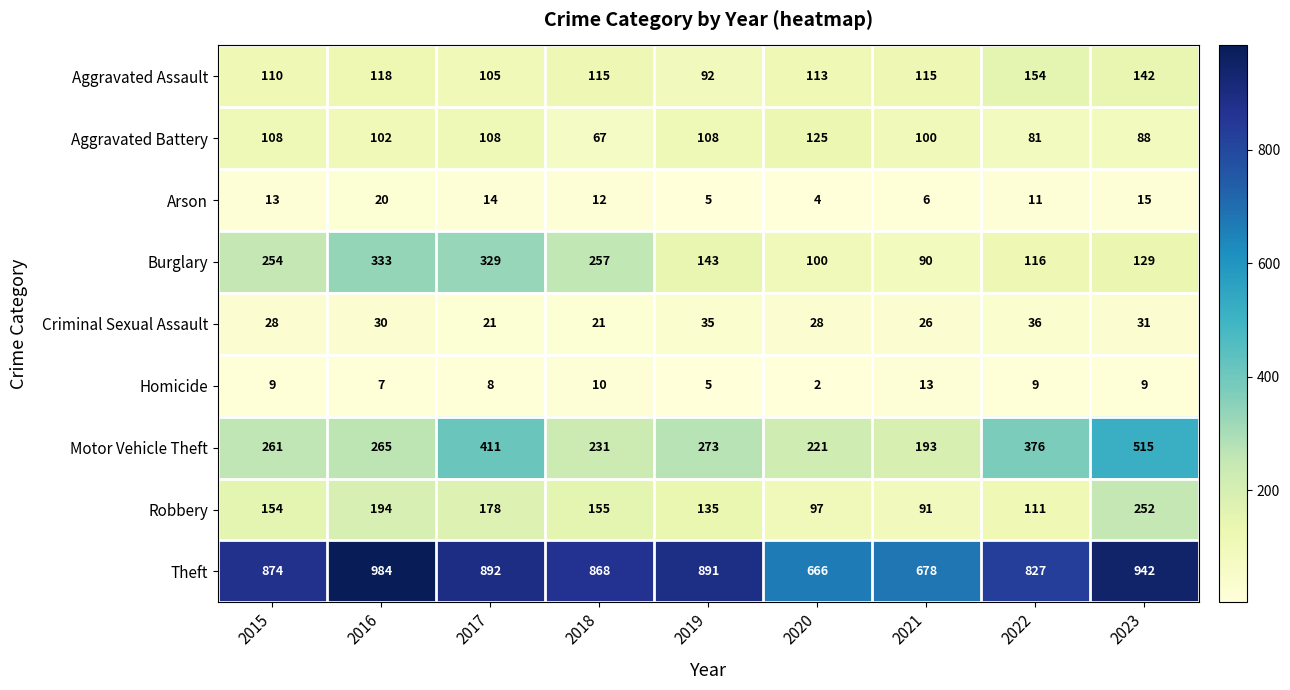

What is the greatest value displayed?

984